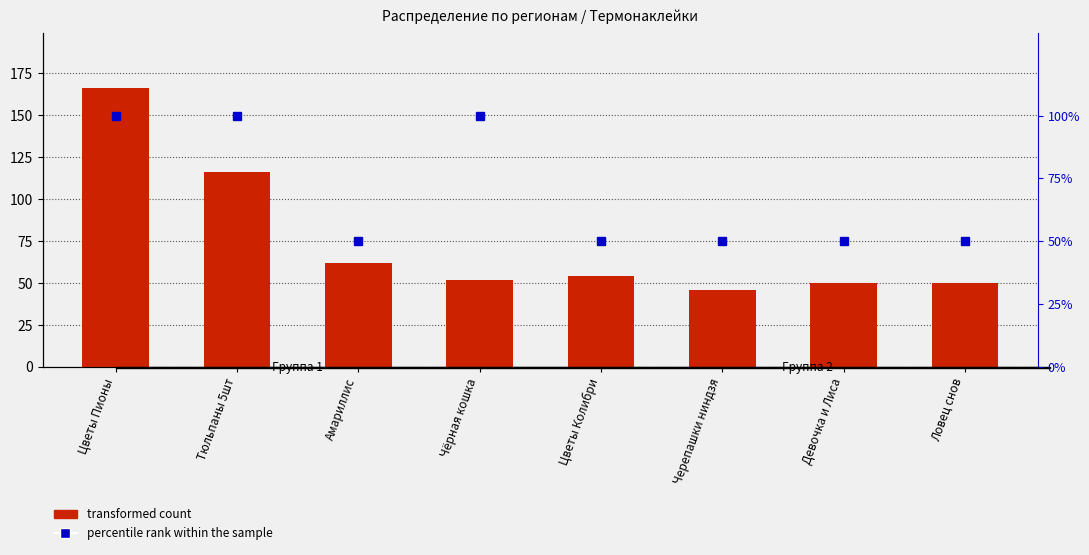

Reading left to right, list all the values displayed in this chart.

Цветы Пионы=166	Тюльпаны 5шт=116	Амариллис=62	Чёрная кошка=52	Цветы Колибри=54	Черепашки ниндзя=46	Девочка и Лиса=50	Ловец снов=50